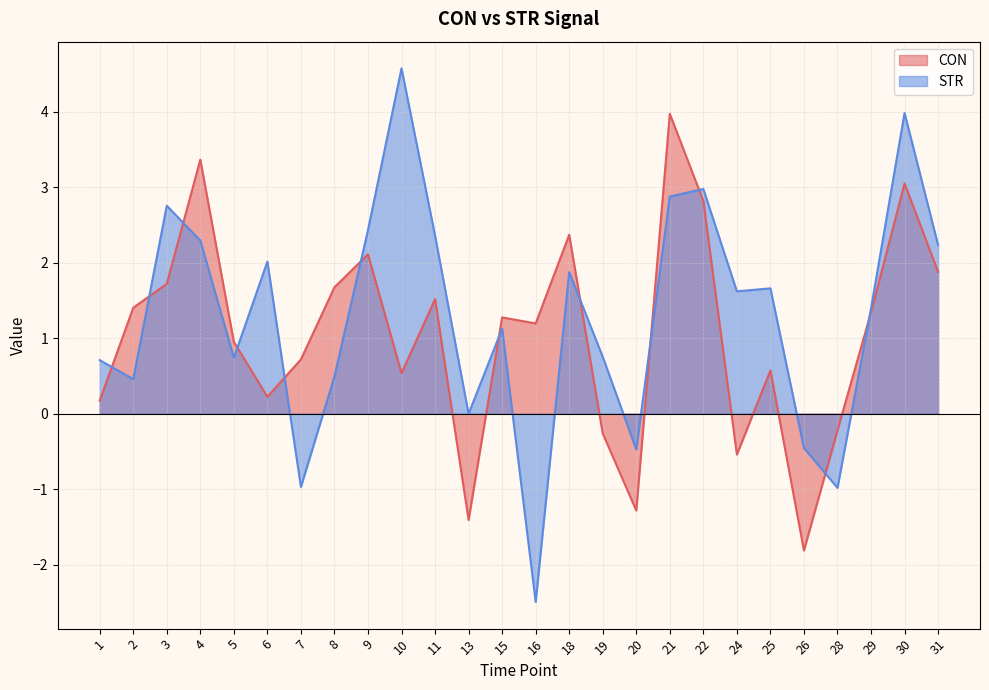

List the series in order of their overall mean, lowest first.

CON, STR